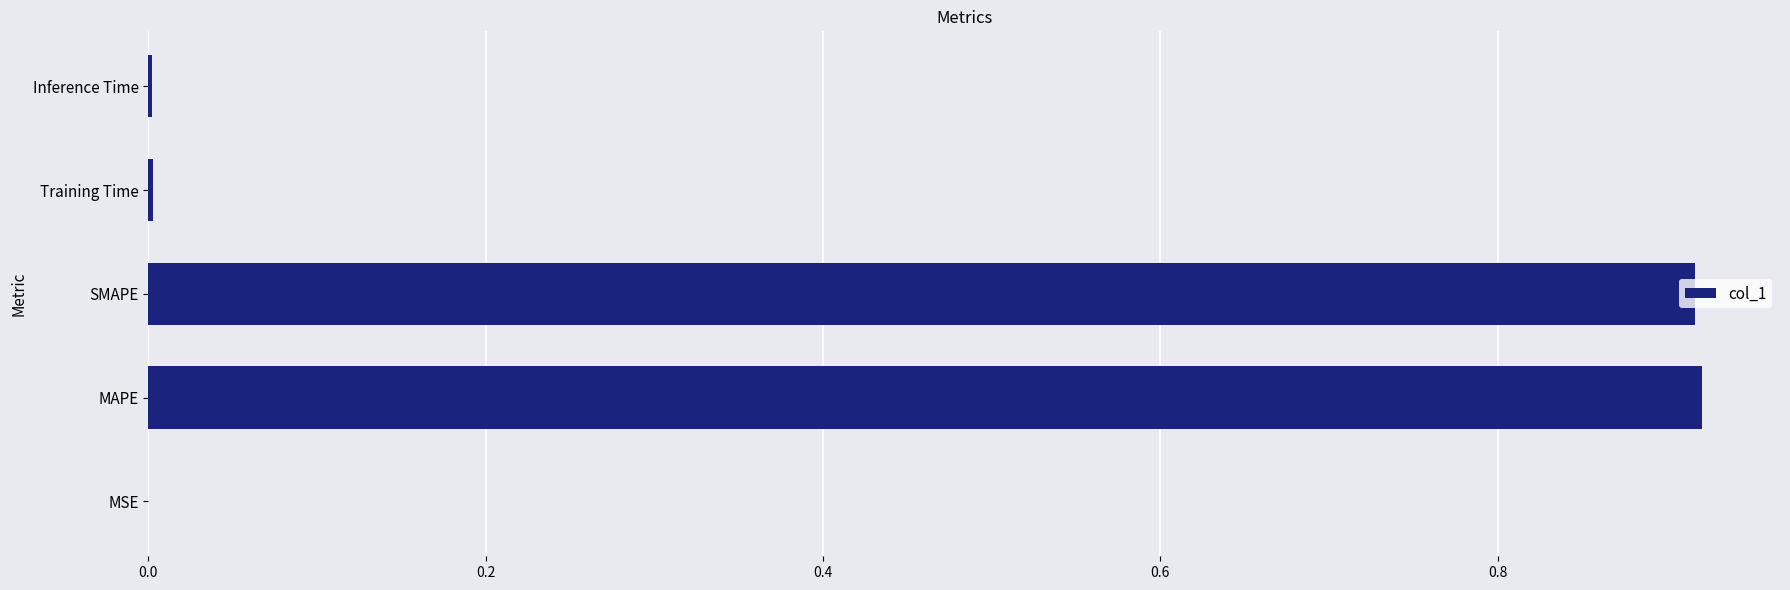

The value at MSE is 0.0. True or false?

True